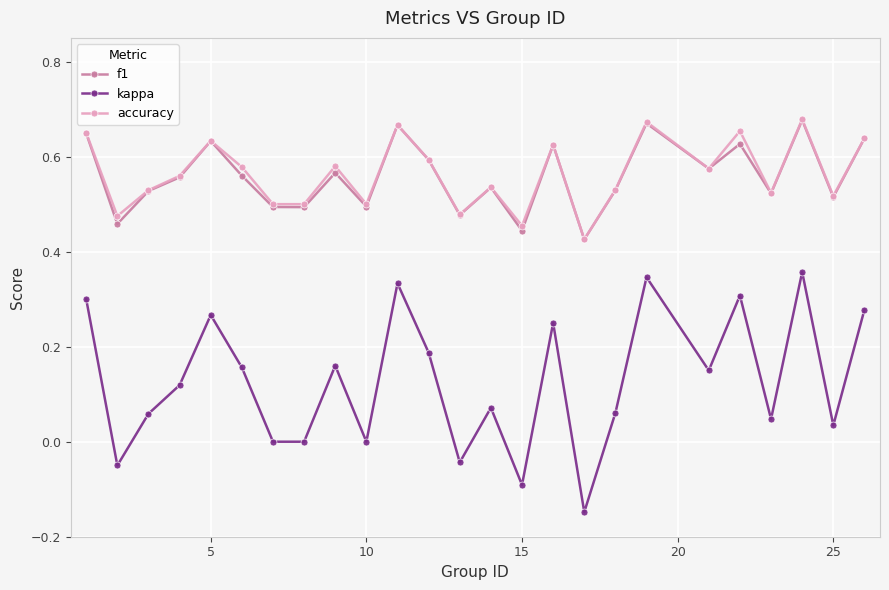

True or false: accuracy has more than 2 interior local peaks.

True